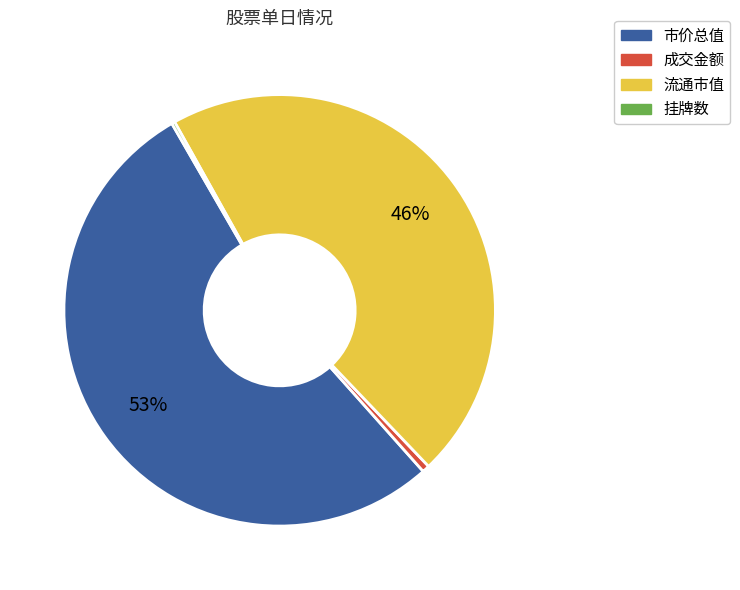

Is there any slice that represents more than half of the pie?

Yes